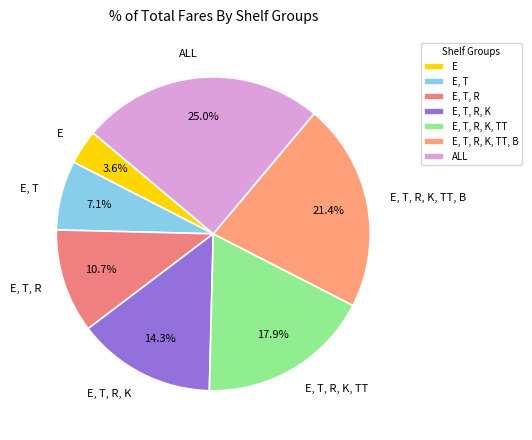

What percentage is the E, T, R, K, TT slice, to the nearest percent?

18%